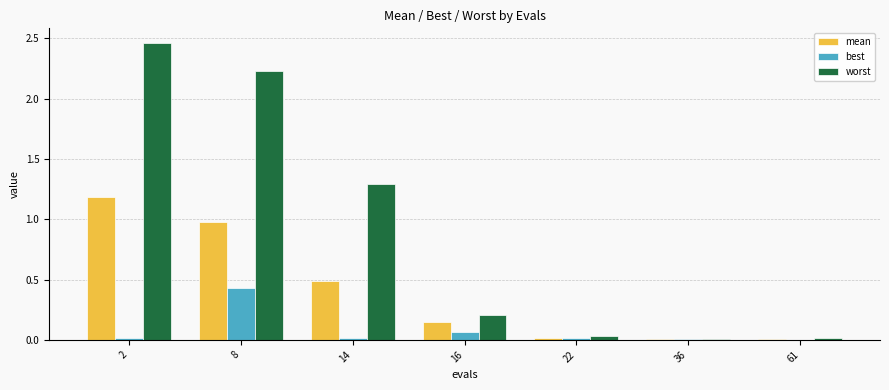

The worst series shows 0.3 at 16. True or false?

False